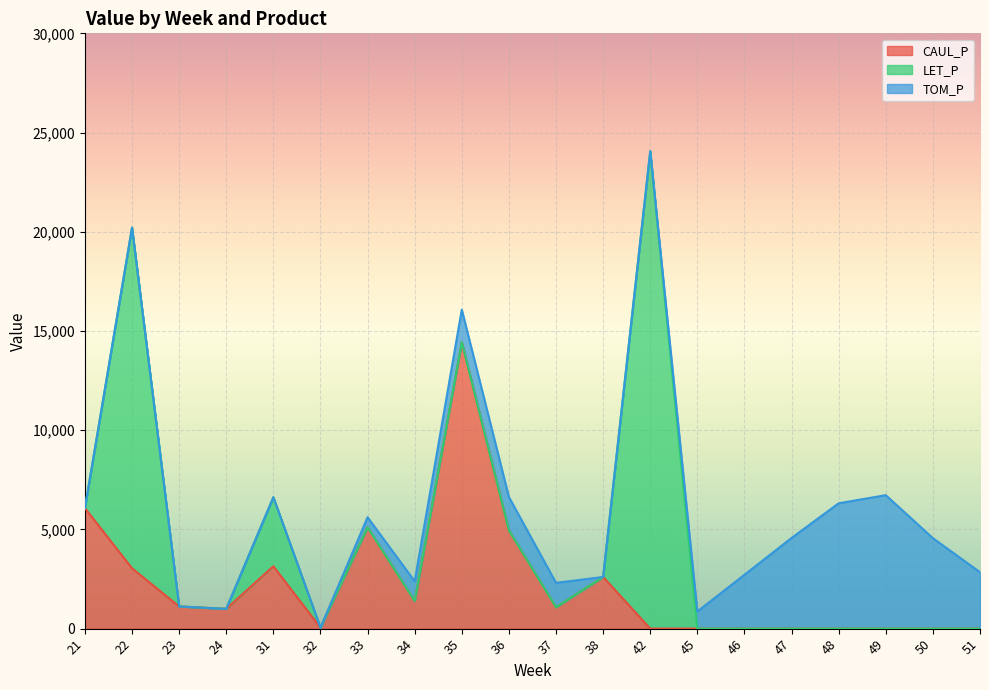

How many times do CAUL_P and LET_P cross each other?

5